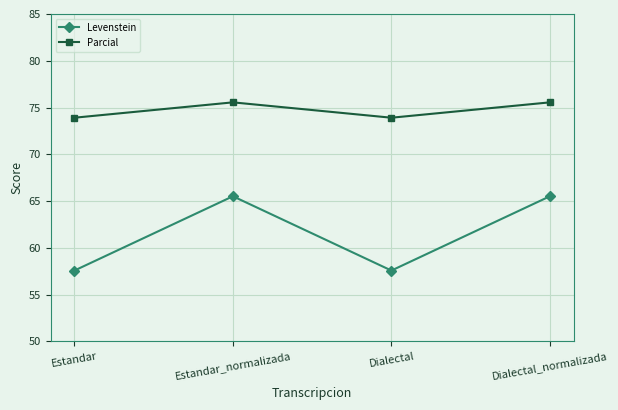

What is the sum of the Parcial values at Estandar_normalizada and Dialectal_normalizada?

151.1